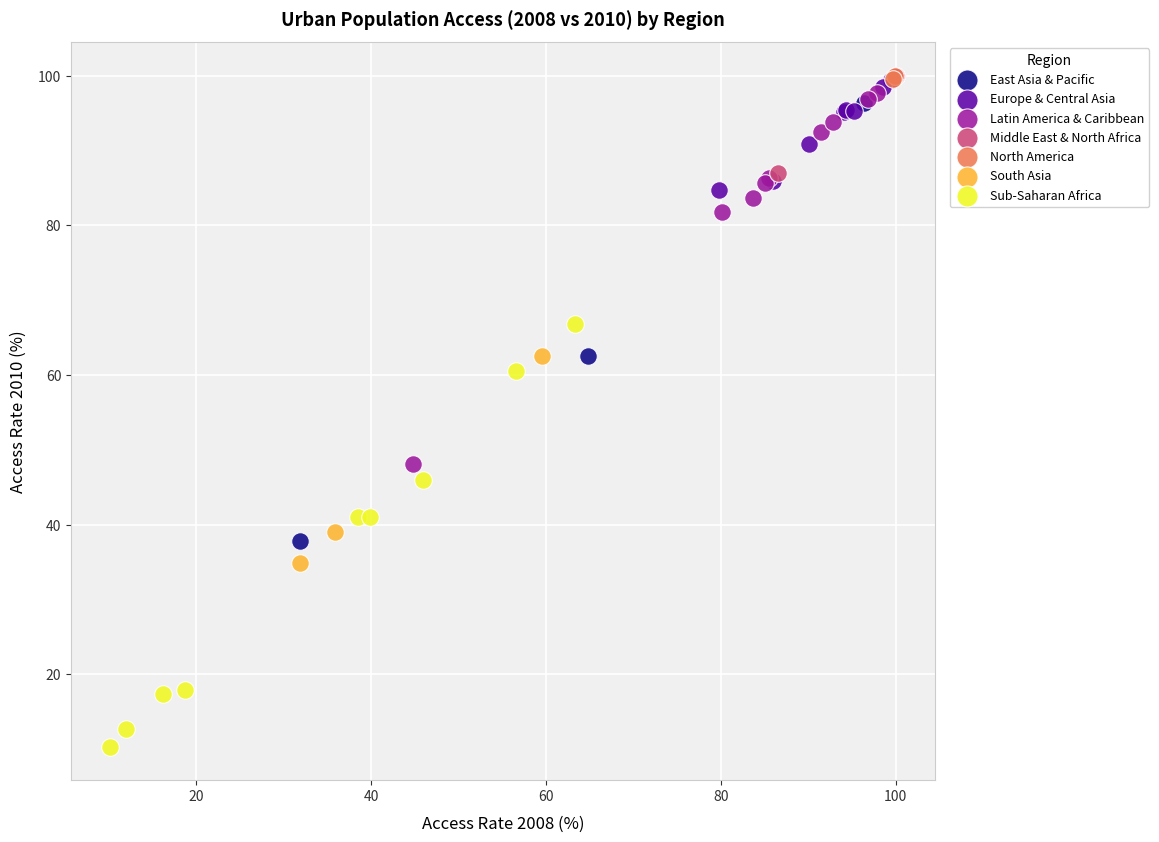

Which series contains the lowest Y value?

Sub-Saharan Africa